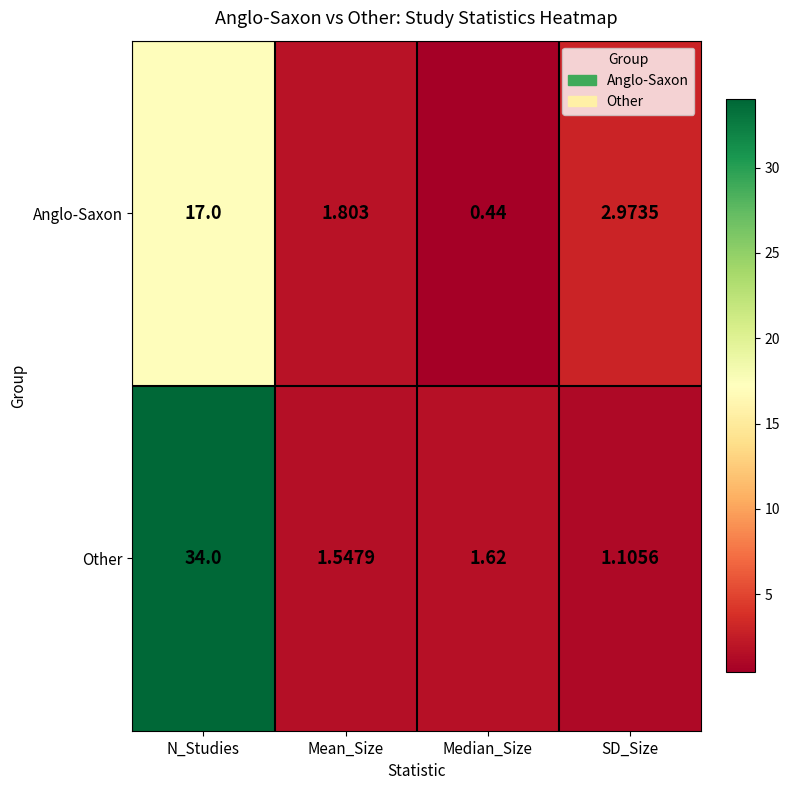

Rank the series at Mean_Size from highest to lowest value.

Anglo-Saxon, Other